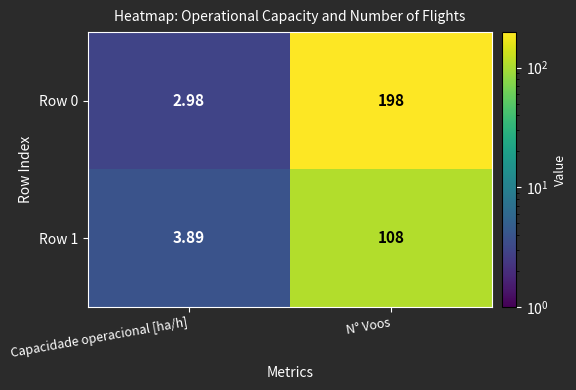

What is the spread (max minus min) of values at N° Voos?

90.0